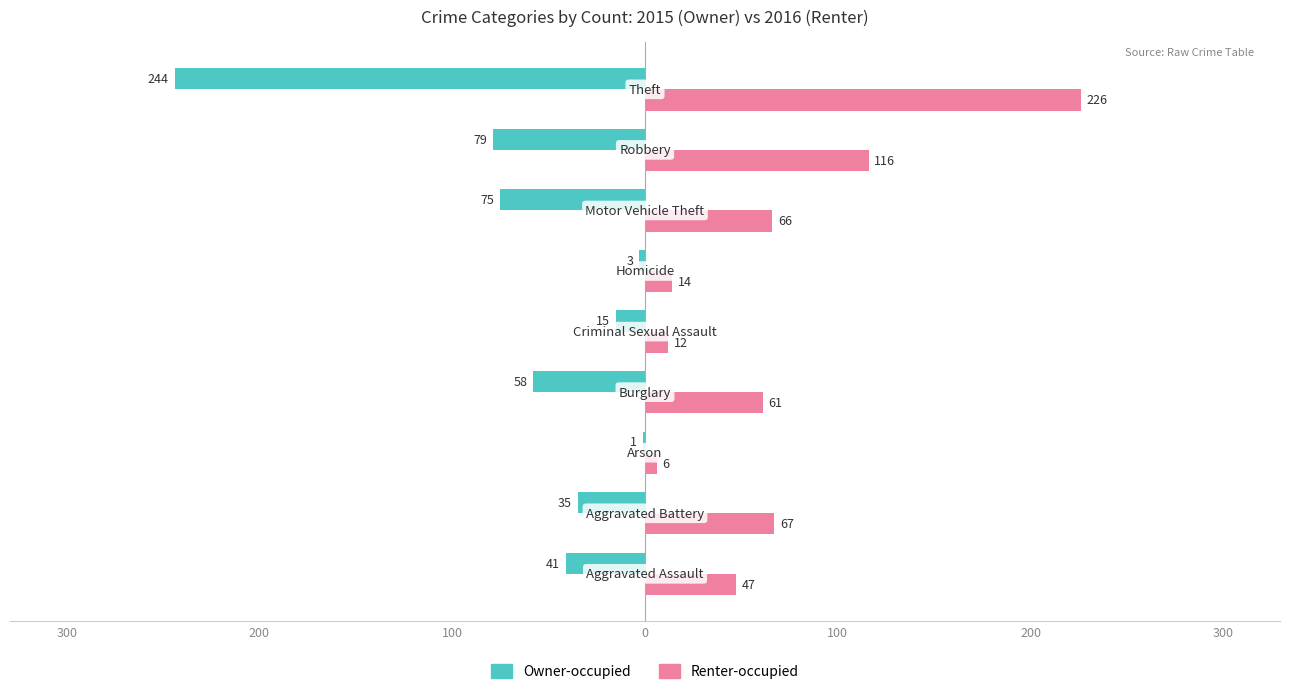

Reading left to right, transcribe all the data shown in this chart.

Owner-occupied: -41	-35	-1	-58	-15	-3	-75	-79	-244
Renter-occupied: 47	67	6	61	12	14	66	116	226